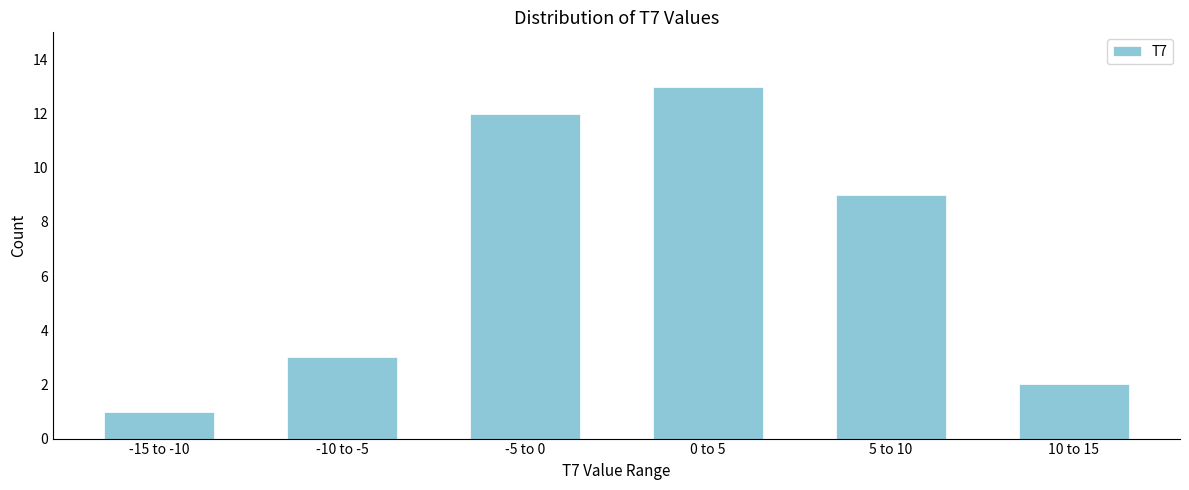

Reading left to right, what are all the values shown in this chart?

1	3	12	13	9	2